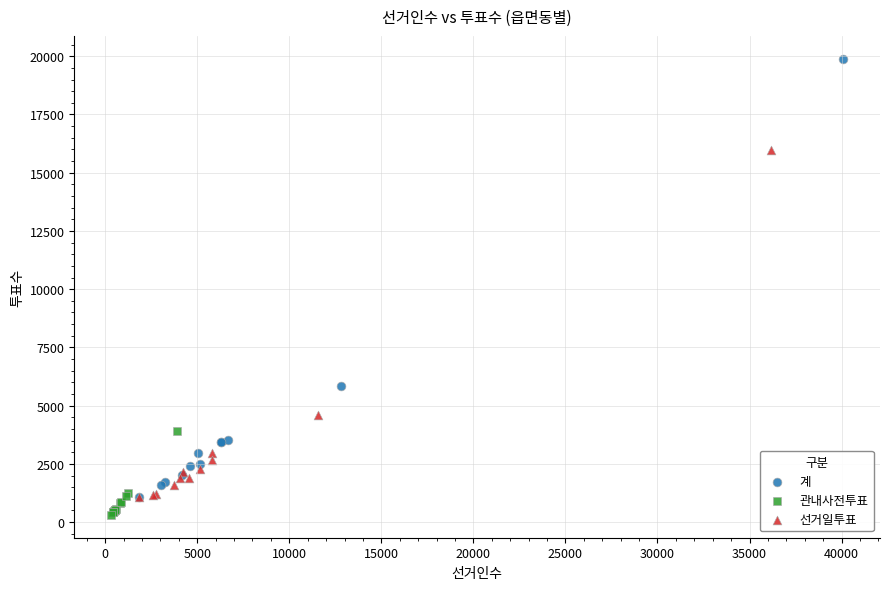

Which series contains the lowest Y value?

관내사전투표